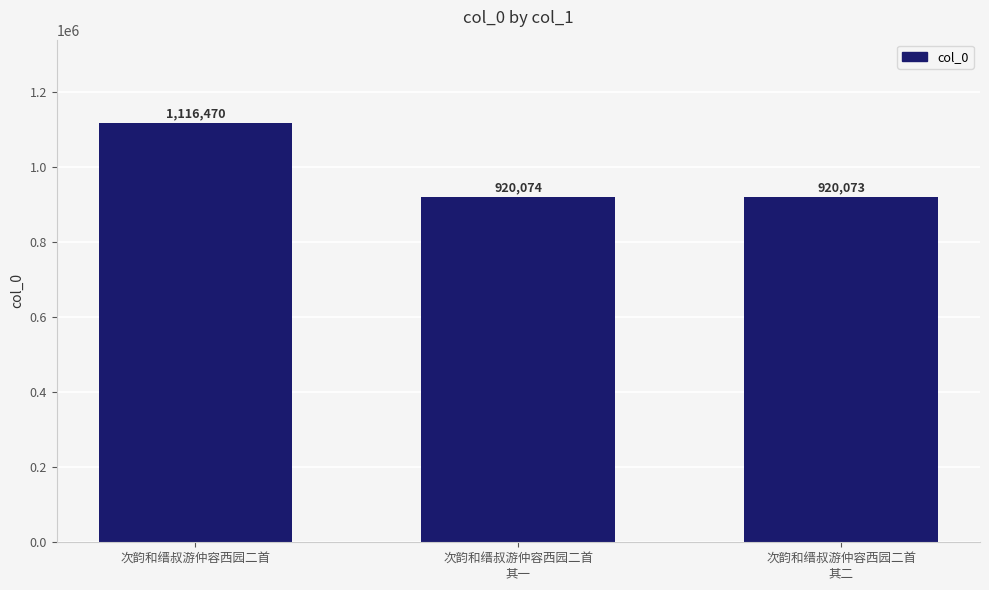

What is the sum of the values at 次韵和缙叔游仲容西园二首
其二 and 次韵和缙叔游仲容西园二首?

2036543